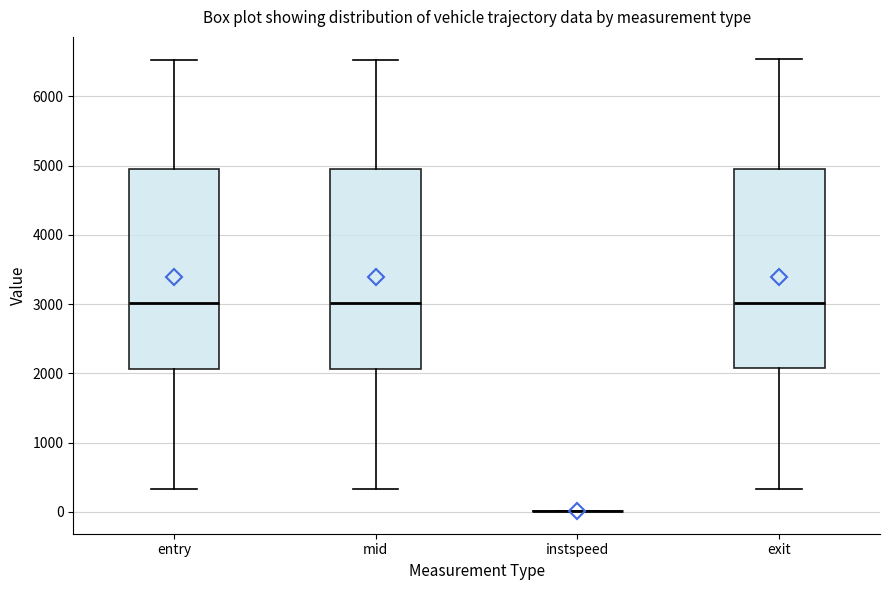

Reading left to right, transcribe this box plot: for each box, give where its median line is, the range the box spans, and where its two whiskers end, as read against the y-axis. The values are not printed on the chart, so give them approximately, as read against the axis.

entry: median 3000, box 2100 to 5000, whiskers 300 to 6500
mid: median 3000, box 2100 to 5000, whiskers 300 to 6500
instspeed: box collapsed to a line at 0, whiskers 0 to 0
exit: median 3000, box 2100 to 5000, whiskers 300 to 6500